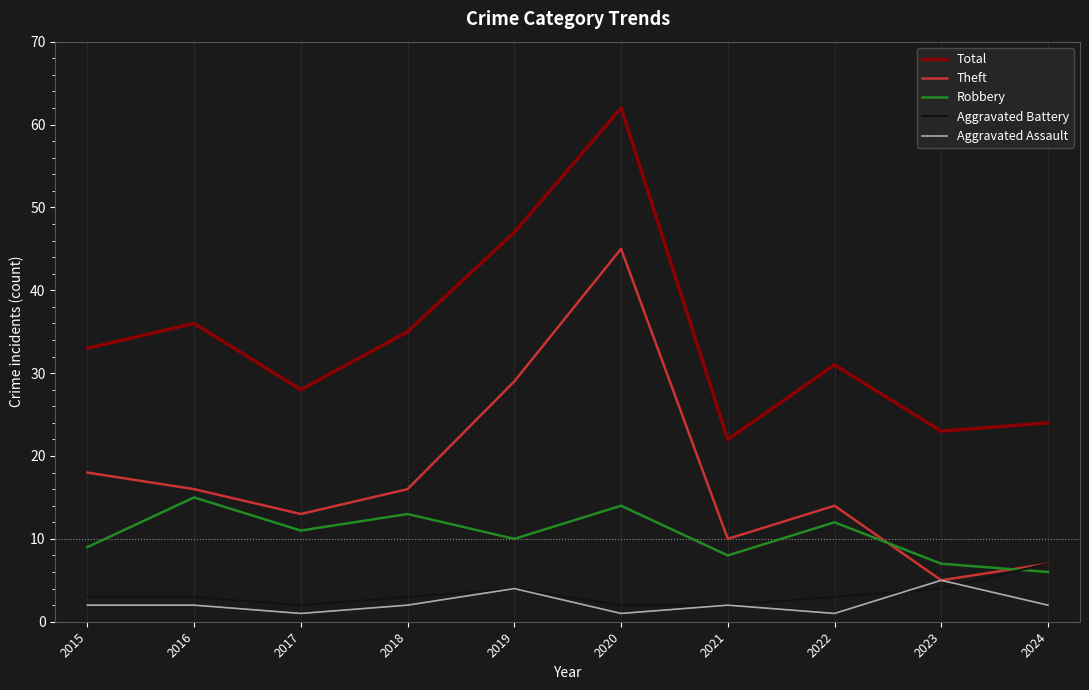

What is the maximum value shown in the chart?

62